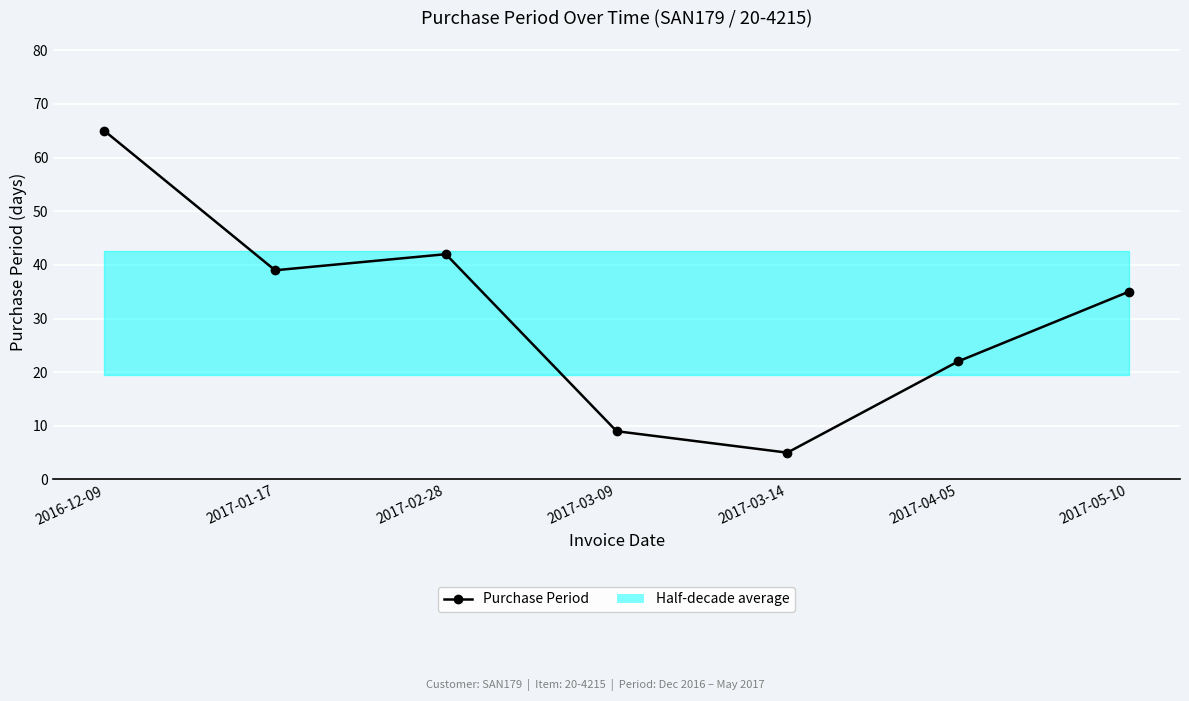

What is the maximum value shown in the chart?

65